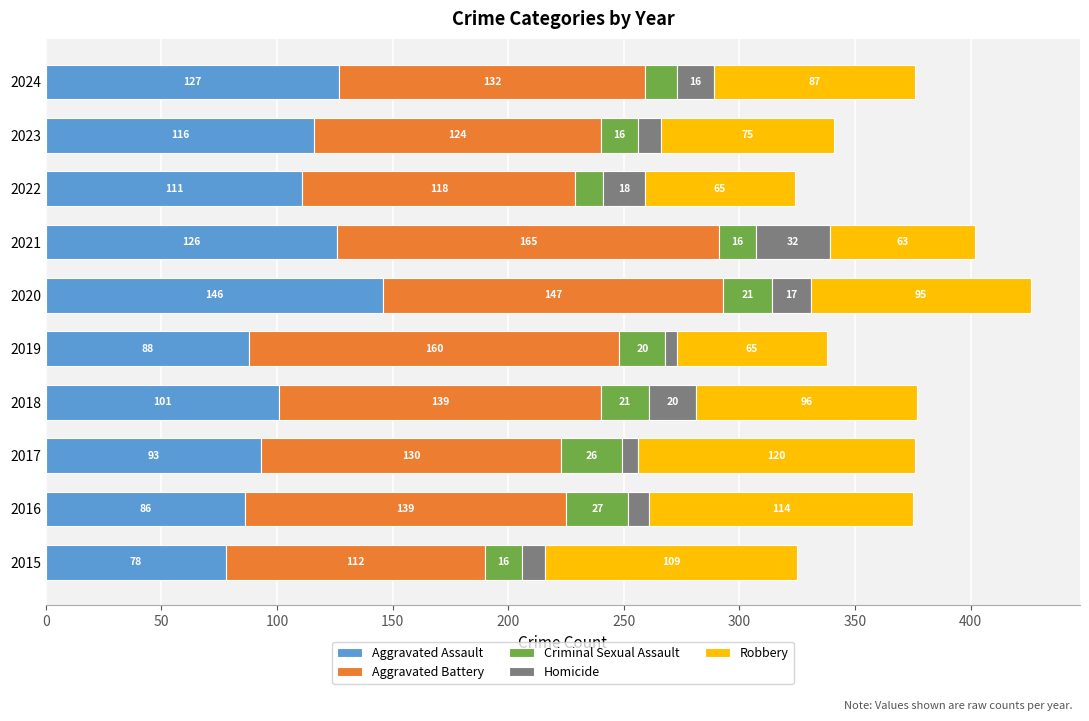

What value does the Aggravated Assault series have at 2023, to the nearest 10?

120